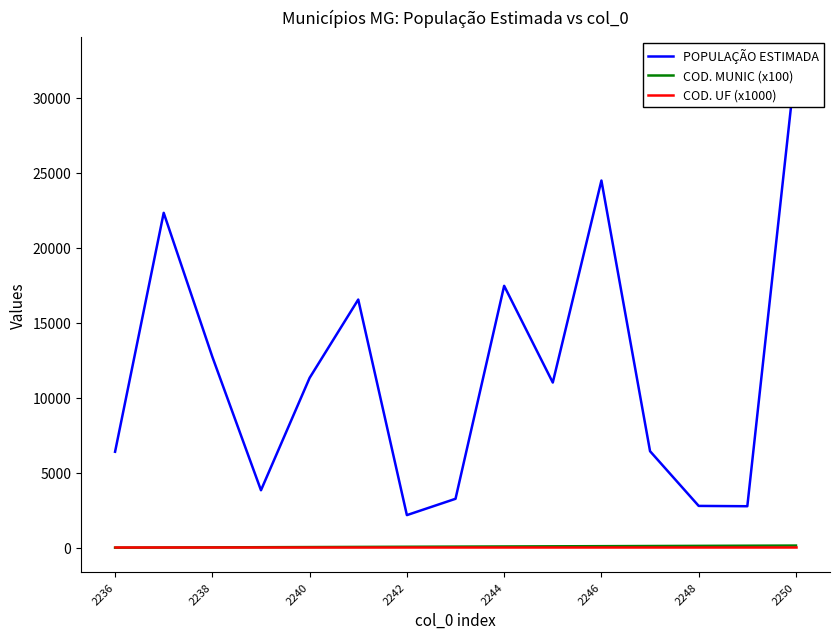

The value of COD. UF (x1000) at 2242 is 45. True or false?

False